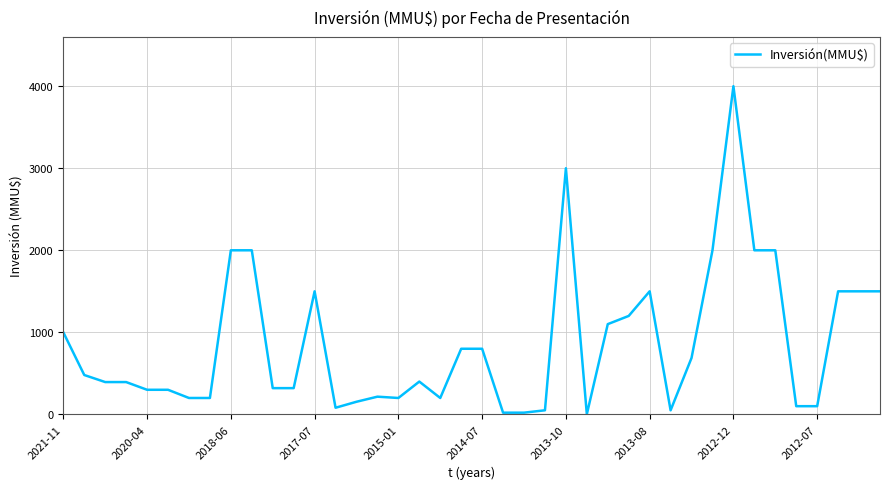

What is the maximum value shown in the chart?

4000